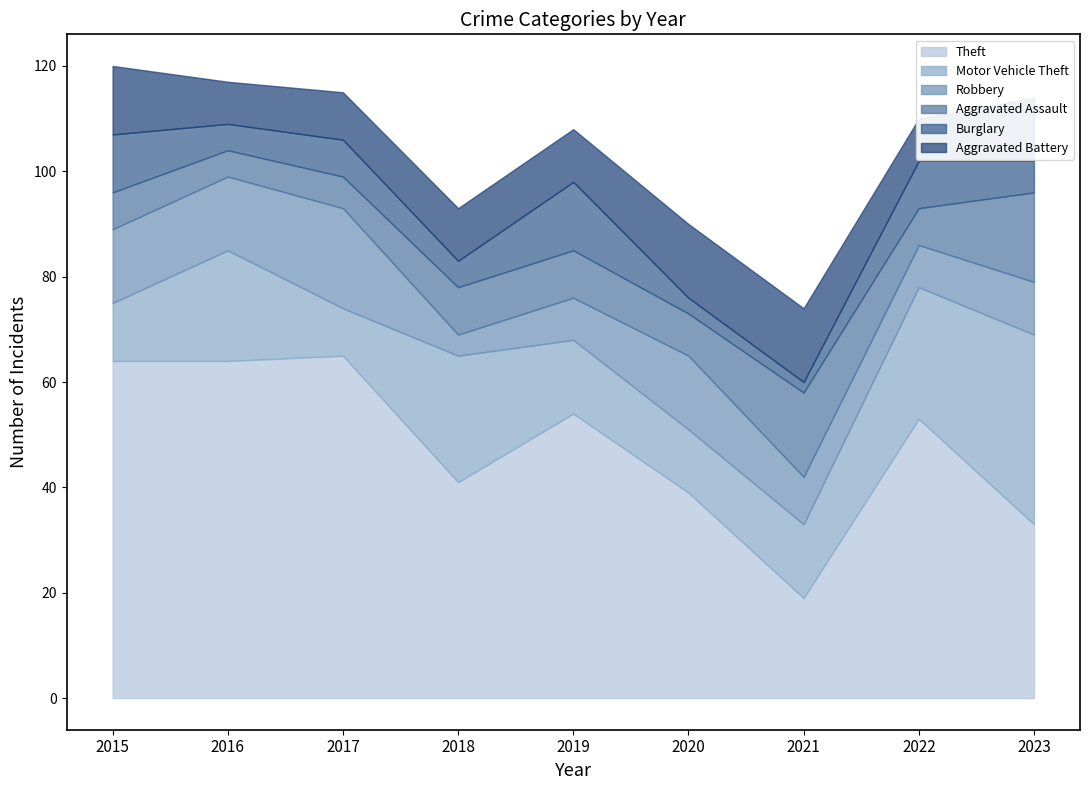

Where is the first local maximum for Motor Vehicle Theft?

2016